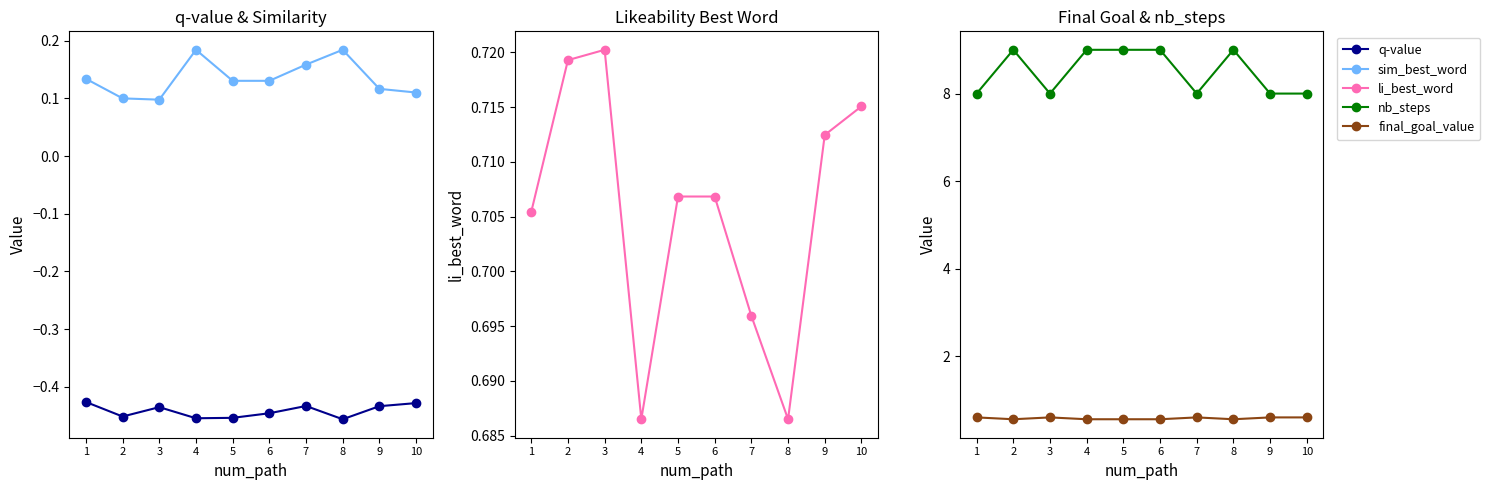

List the series in order of their peak value, lowest first.

q-value, sim_best_word, final_goal_value, li_best_word, nb_steps